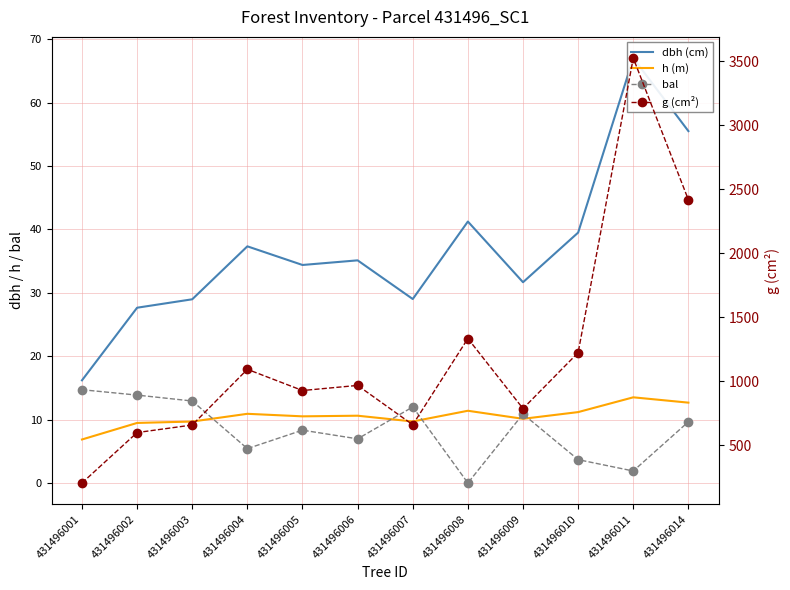

What are all the series names shown in the legend?

dbh (cm), h (m), bal, g (cm²)